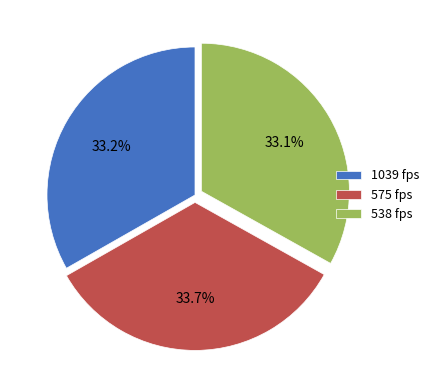

Does 575 fps represent more than half of the total?

No